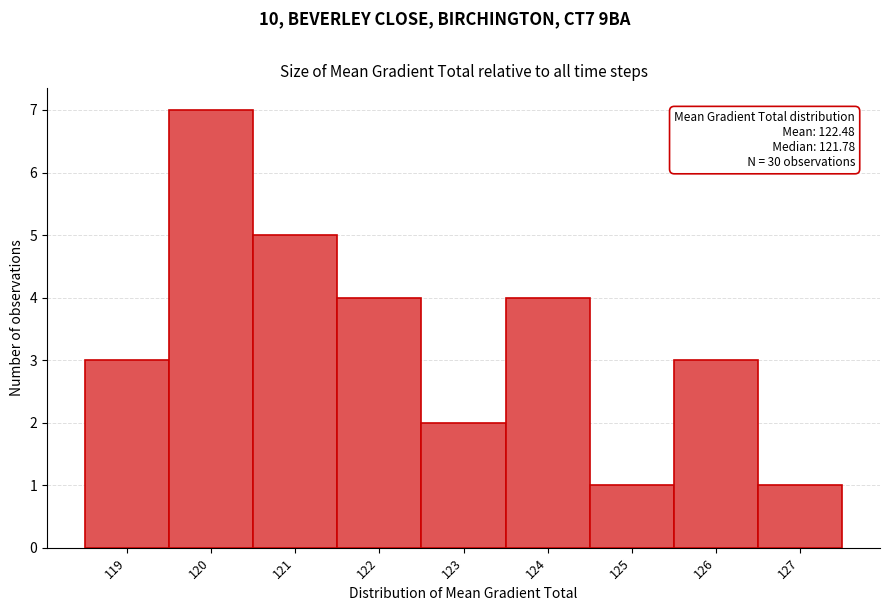

Reading right to left, transcribe all the data shown in this chart.

127=1	126=3	125=1	124=4	123=2	122=4	121=5	120=7	119=3